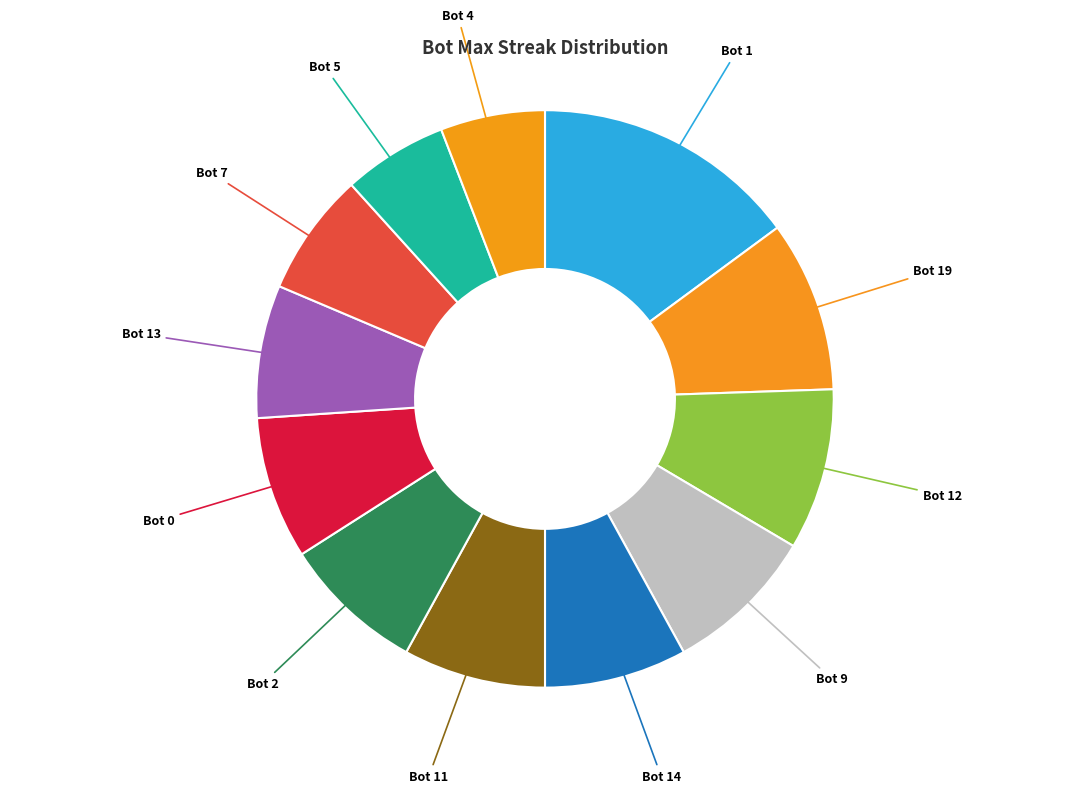

What is the largest slice in the pie chart?

Bot 1